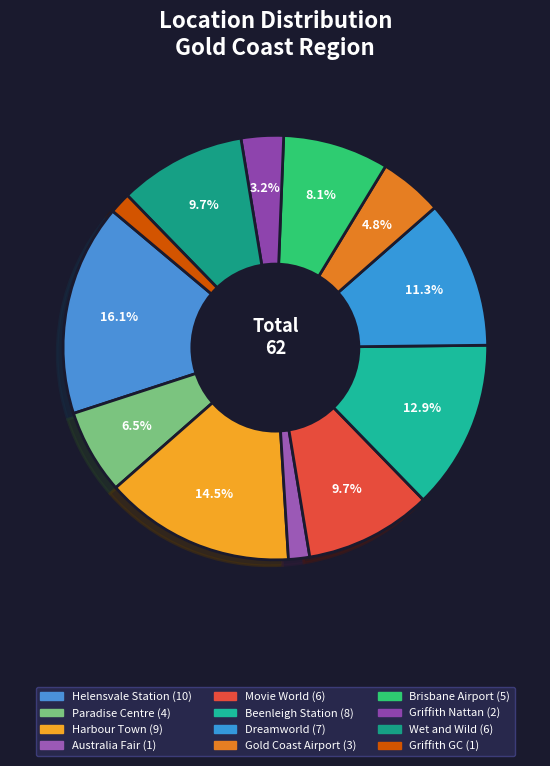

What percentage do Helensvale Station and Harbour Town together represent?

30.6%